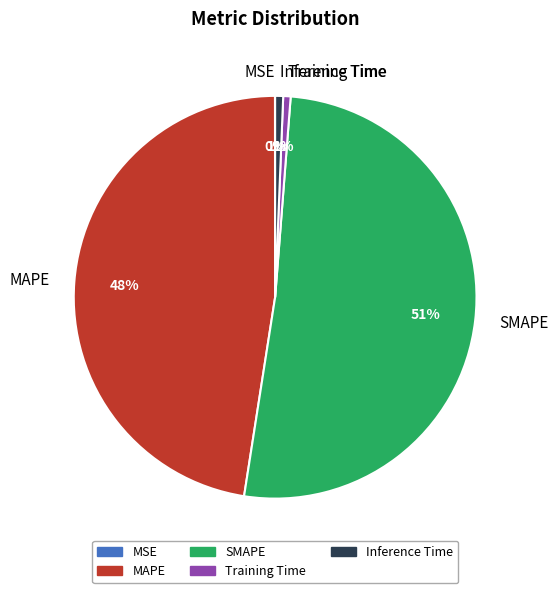

To the nearest percent, what is the average slice percentage?

20%